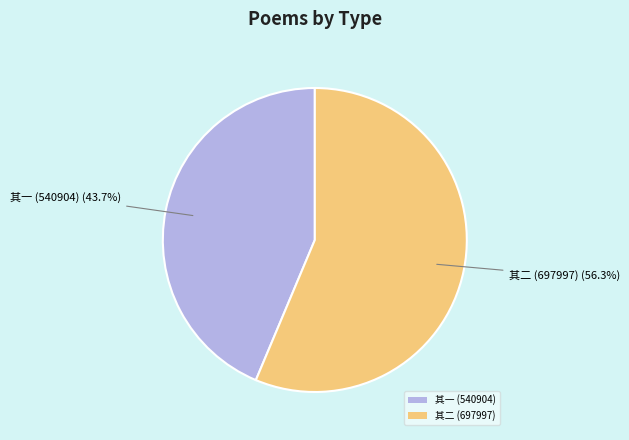

What percentage do 其二 (697997) and 其一 (540904) together represent?

100.0%